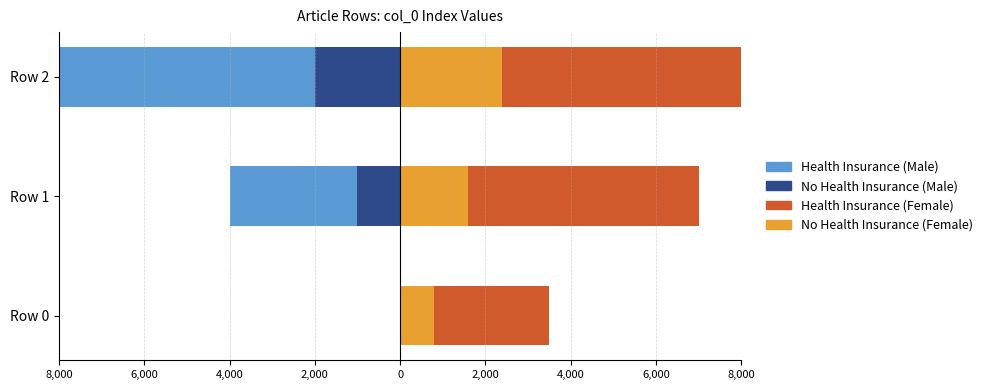

How many data points does each series have?

3